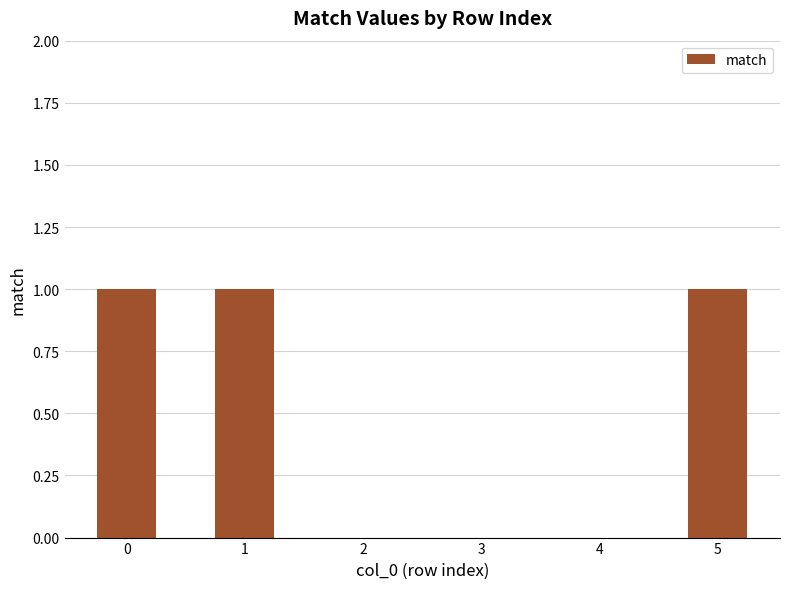

The chart shows a value of 0 at 3. True or false?

True